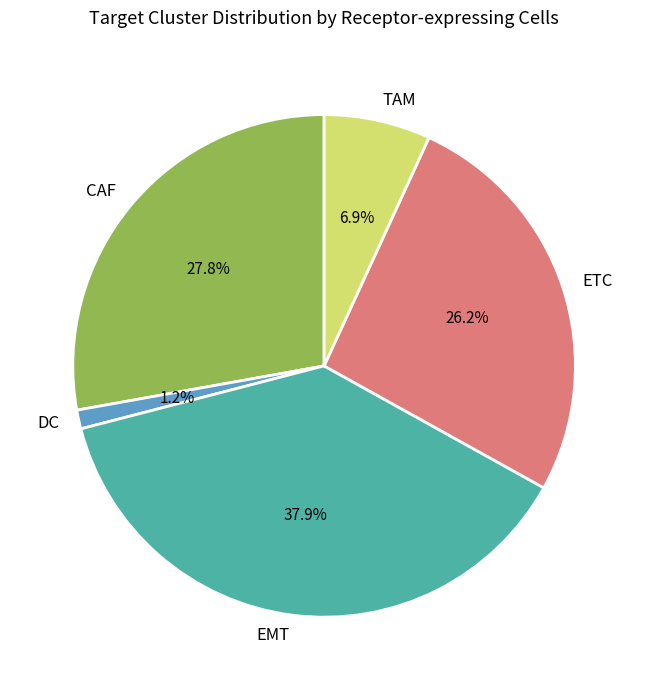

Does CAF account for over 50% of the chart?

No